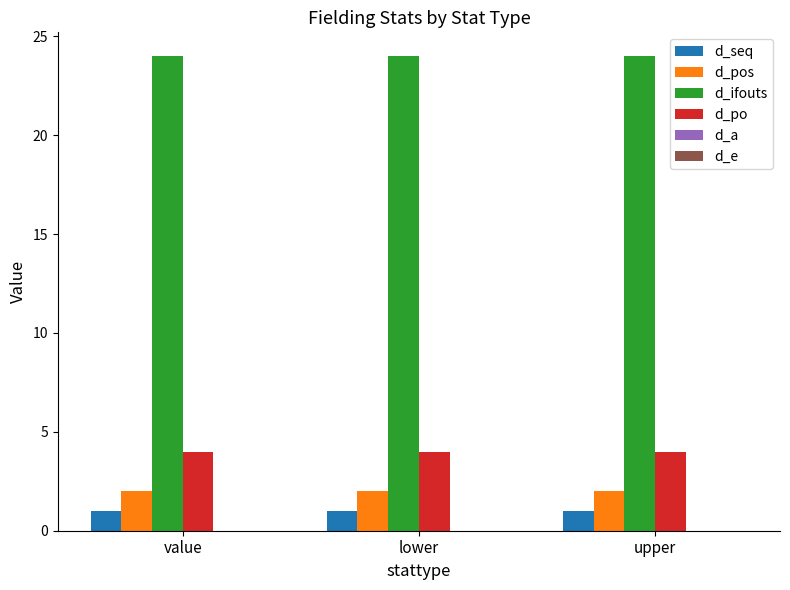

What position from the right is lower?

2